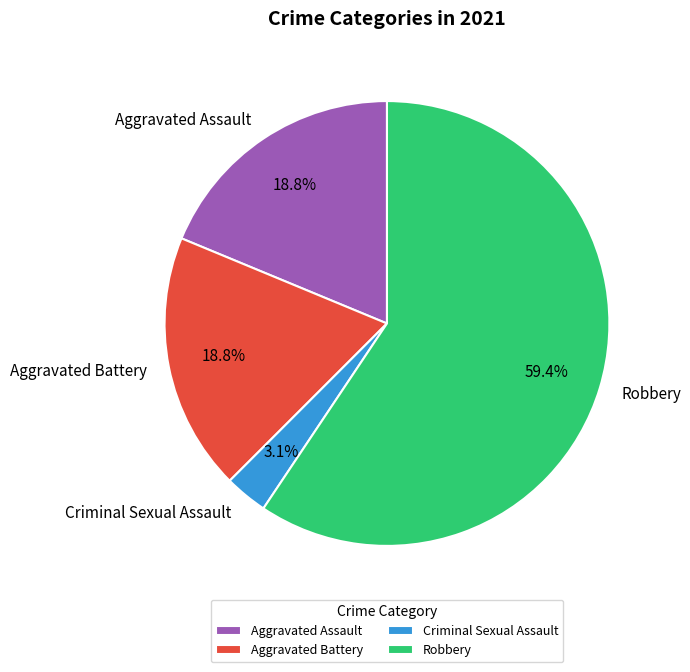

Do Robbery and Aggravated Battery together represent more than half of the pie?

Yes